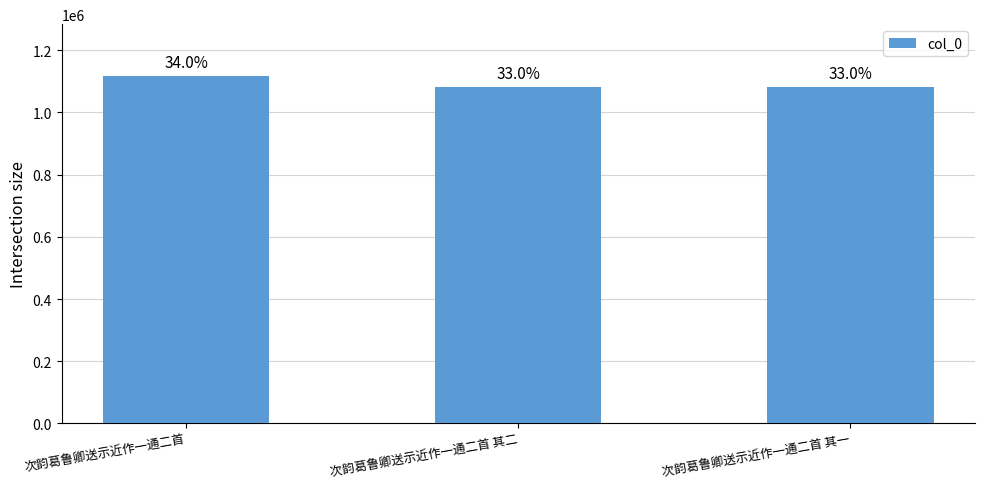

What is the difference between the maximum and minimum values?

34526